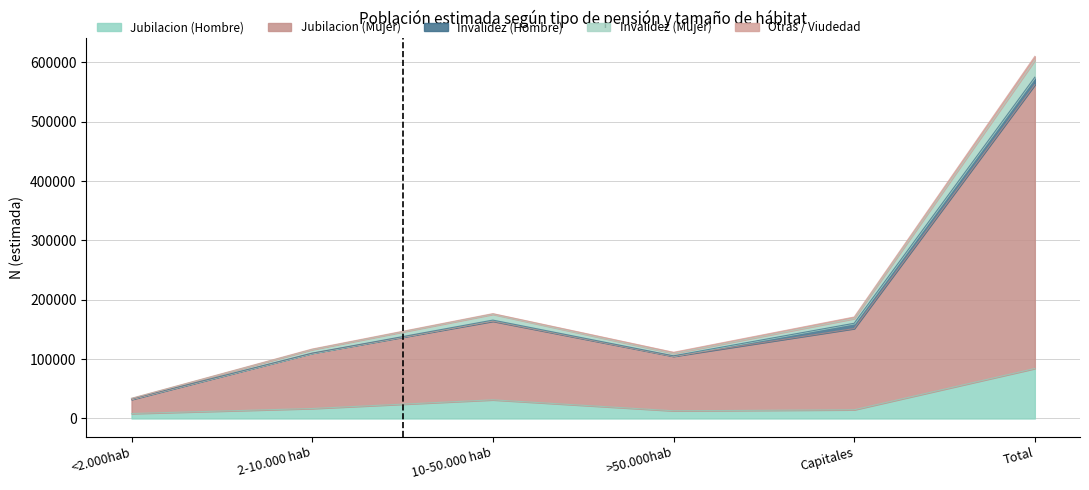

True or false: Jubilacion (Hombre) has a value of 84216 at Total.

True